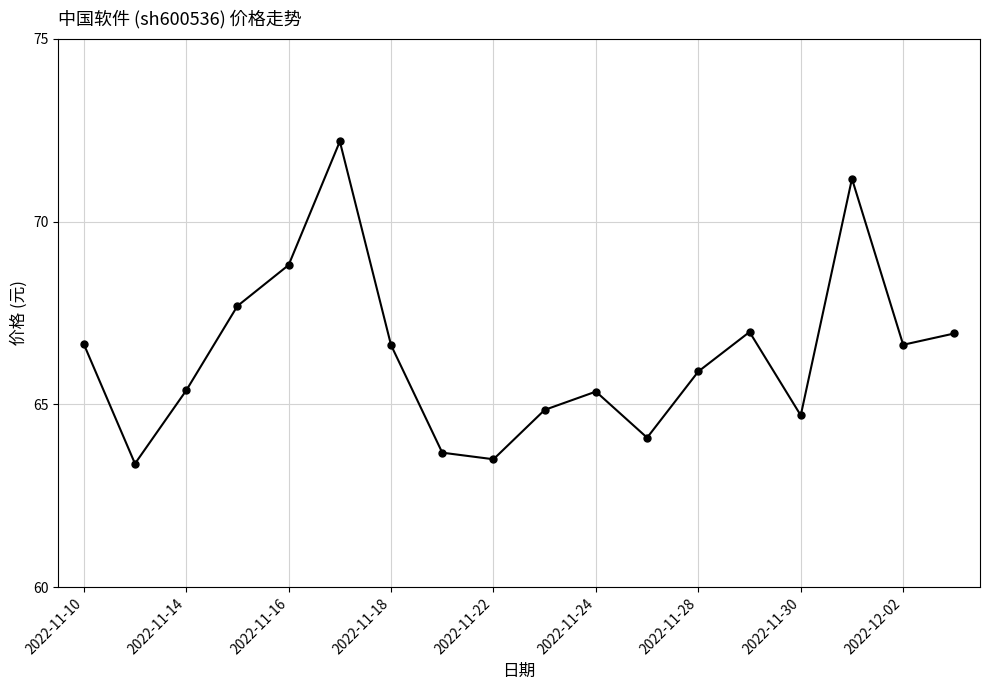

What is the value of the 18th point from the left?

66.9